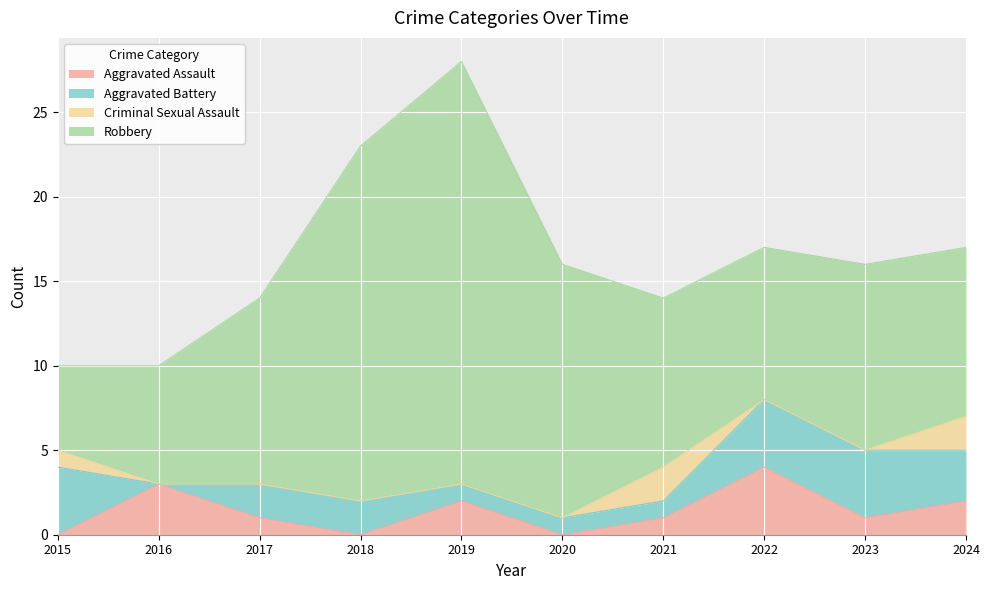

In Criminal Sexual Assault, how many points are higher than both neighbors (excluding endpoints)?

1